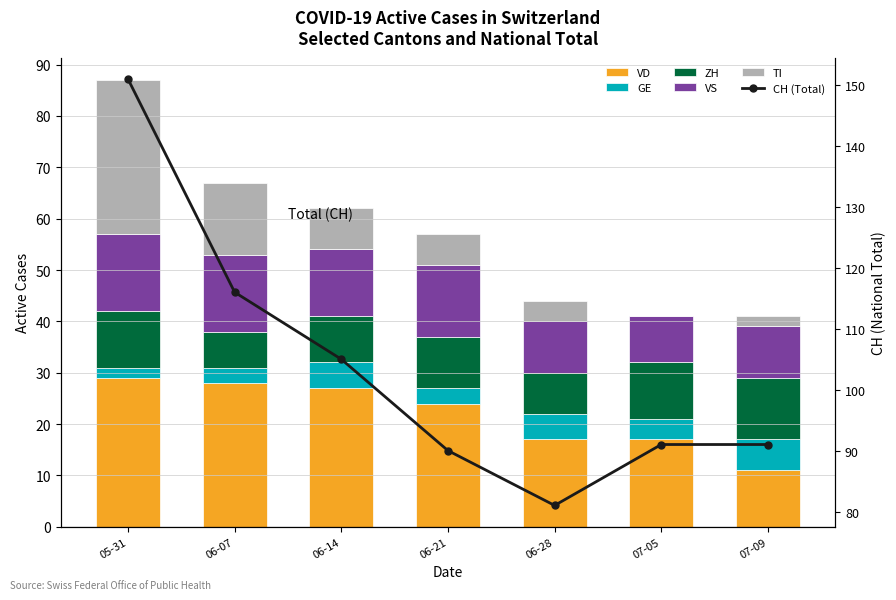

Rank the series at 05-31 from lowest to highest value.

GE, ZH, VS, VD, TI, CH (Total)